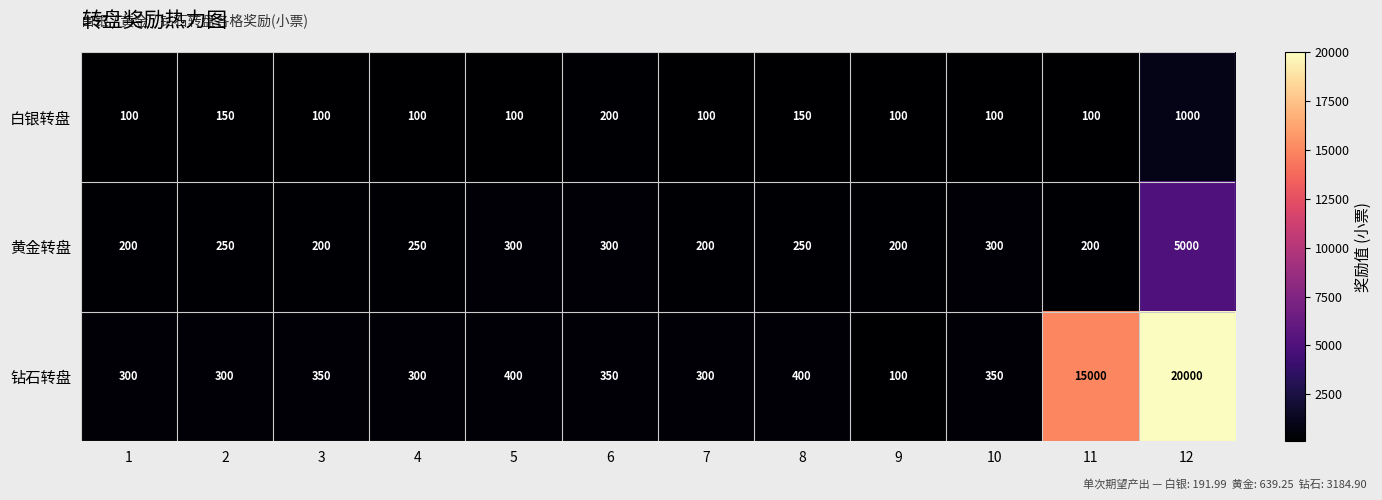

How many series are shown in this chart?

3